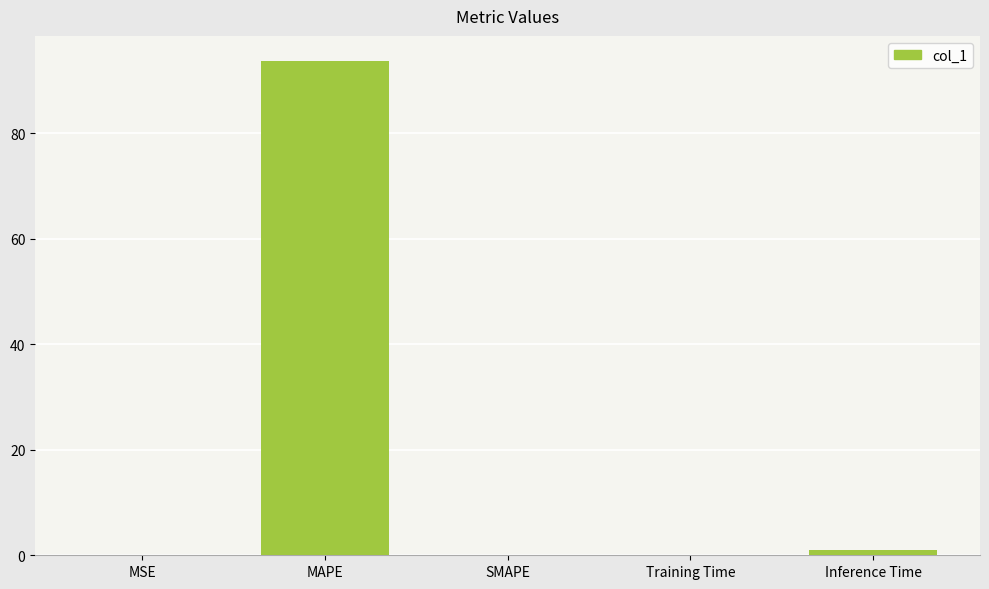

The chart shows a value of 93.7 at MAPE. True or false?

True